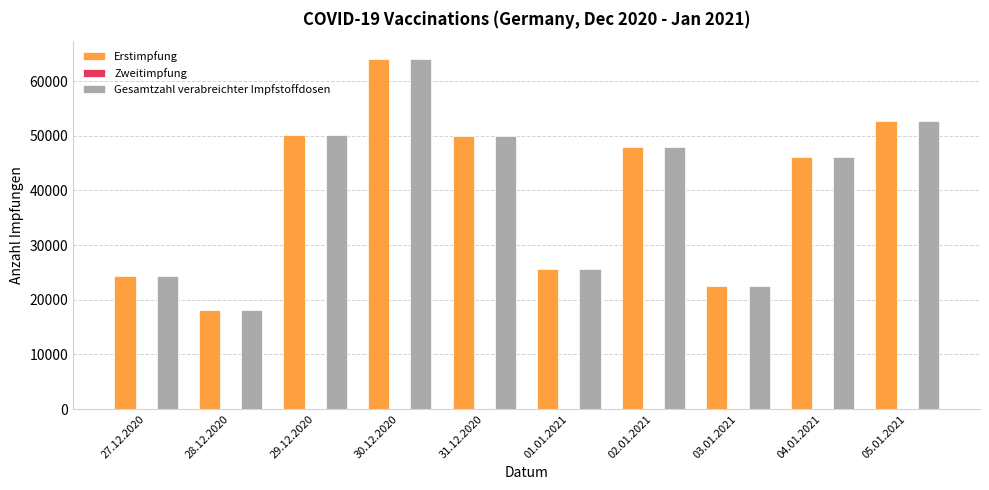

Which label corresponds to the smallest value in the chart?

28.12.2020